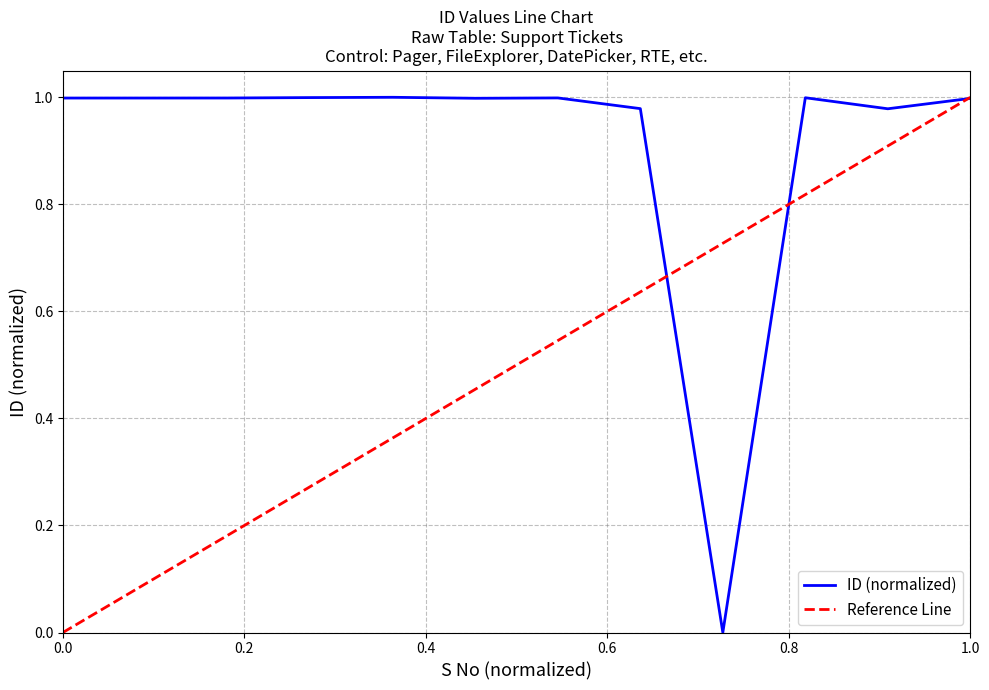

What is the sum of all values?

10.9